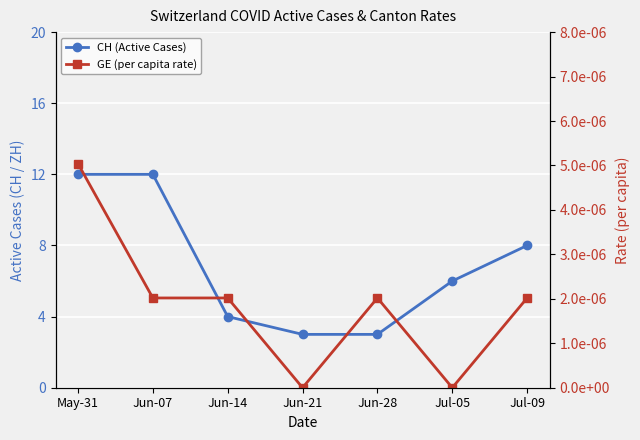

What is the difference between the maximum and minimum values in the CH (Active Cases) series?

9.0